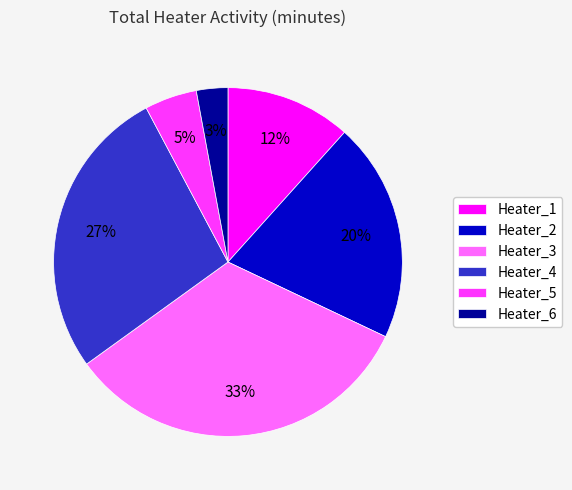

To the nearest percent, what is the difference between the Heater_2 and Heater_4 slice percentages?

7%